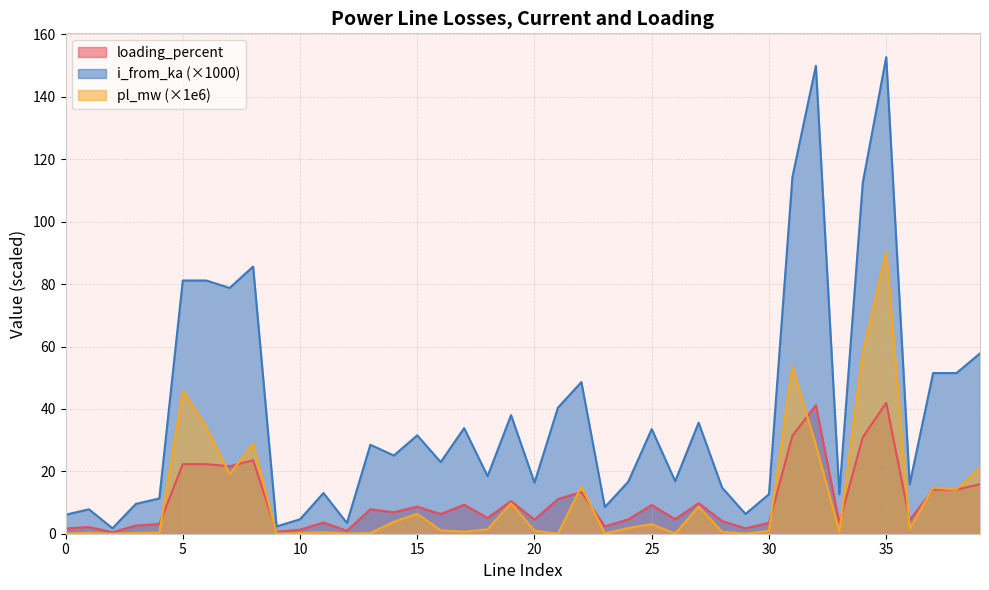

At which category is the sum across all series the highest?

35